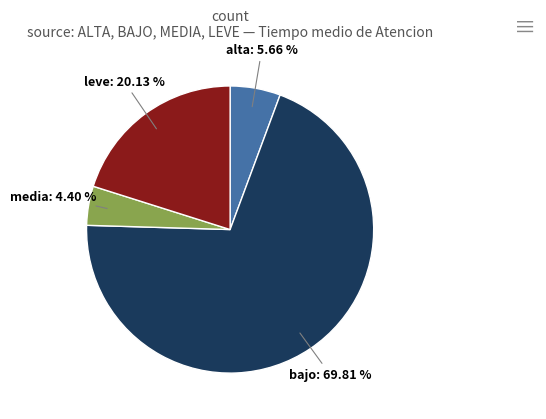

Does any single category account for the majority?

Yes